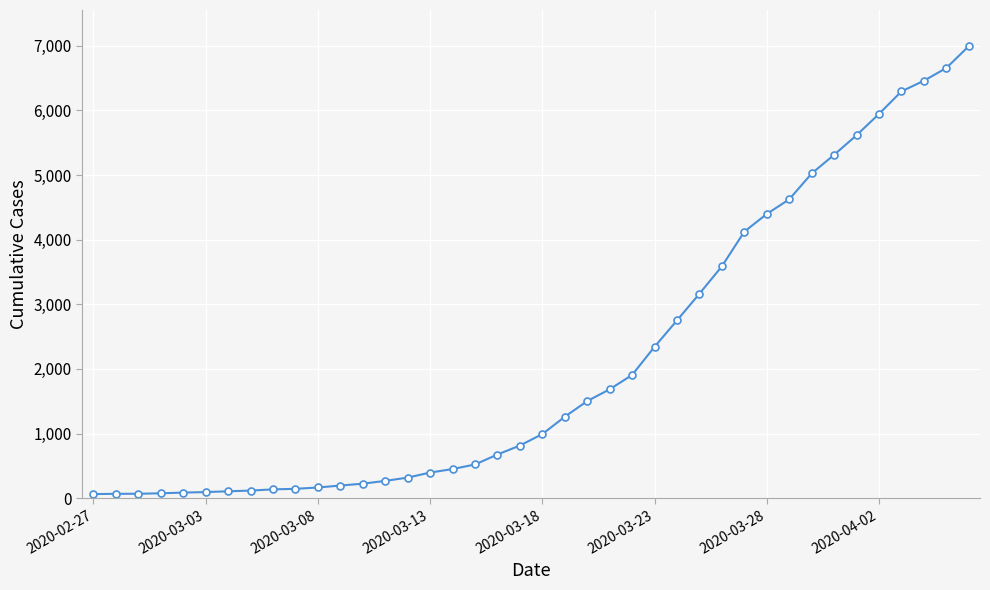

What is the difference between the maximum and minimum values?

6930